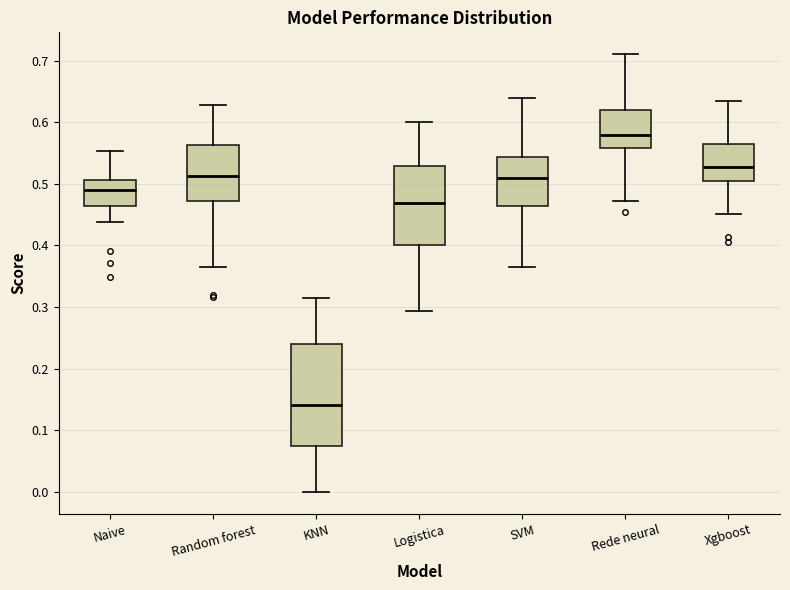

Reading left to right, transcribe this box plot: for each box, give where its median line is, the range the box spans, and where its two whiskers end, as read against the y-axis. The values are not printed on the chart, so give them approximately, as read against the axis.

Naive: median 0.49, box 0.46 to 0.51, whiskers 0.44 to 0.55
Random forest: median 0.51, box 0.47 to 0.56, whiskers 0.36 to 0.63
KNN: median 0.14, box 0.07 to 0.24, whiskers 0.00 to 0.32
Logistica: median 0.47, box 0.40 to 0.53, whiskers 0.29 to 0.60
SVM: median 0.51, box 0.46 to 0.54, whiskers 0.37 to 0.64
Rede neural: median 0.58, box 0.56 to 0.62, whiskers 0.47 to 0.71
Xgboost: median 0.53, box 0.50 to 0.56, whiskers 0.45 to 0.63